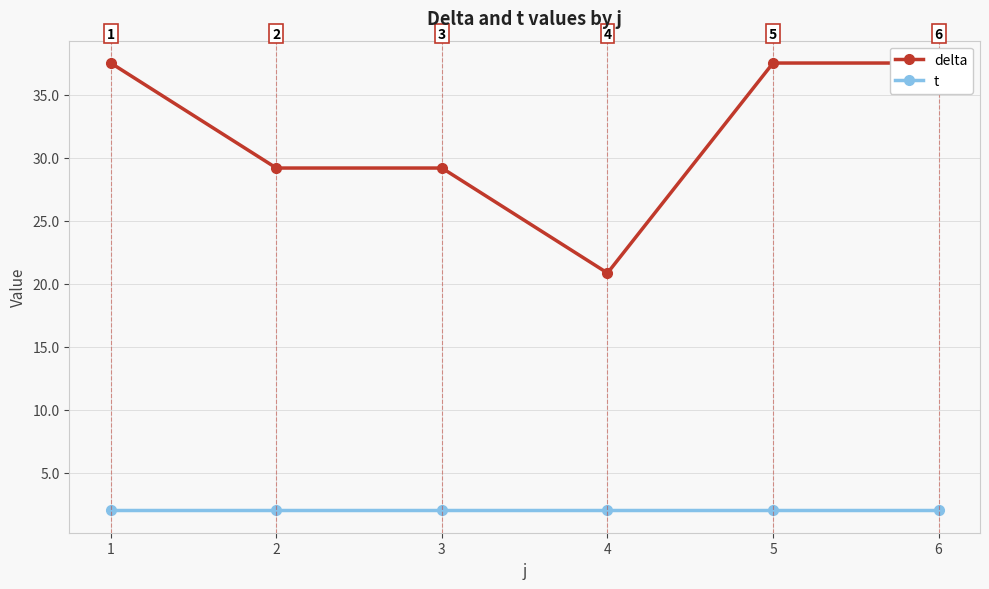

What are all the series names shown in the legend?

delta, t